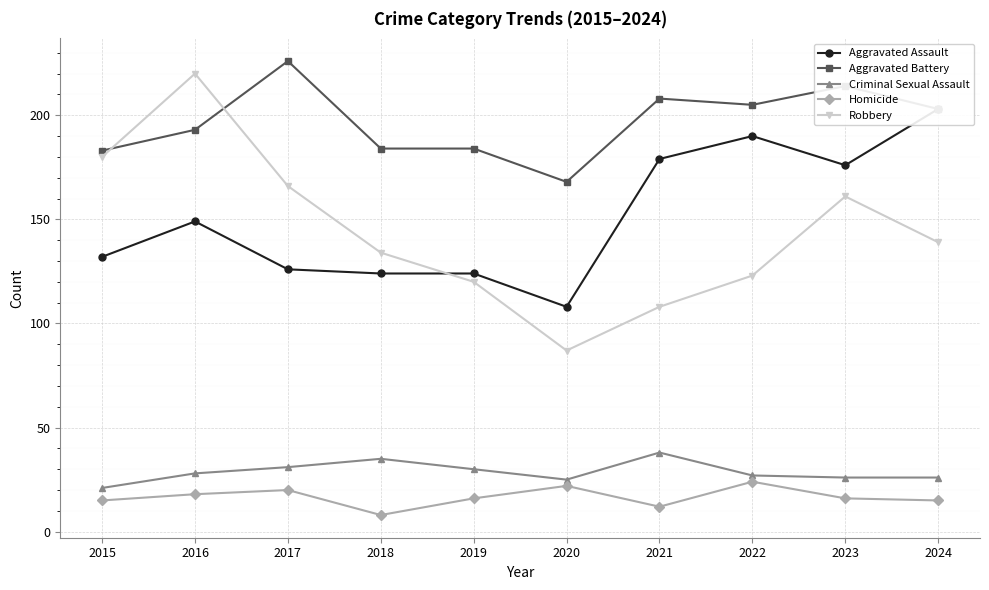

Which series has the widest spread of values?

Robbery